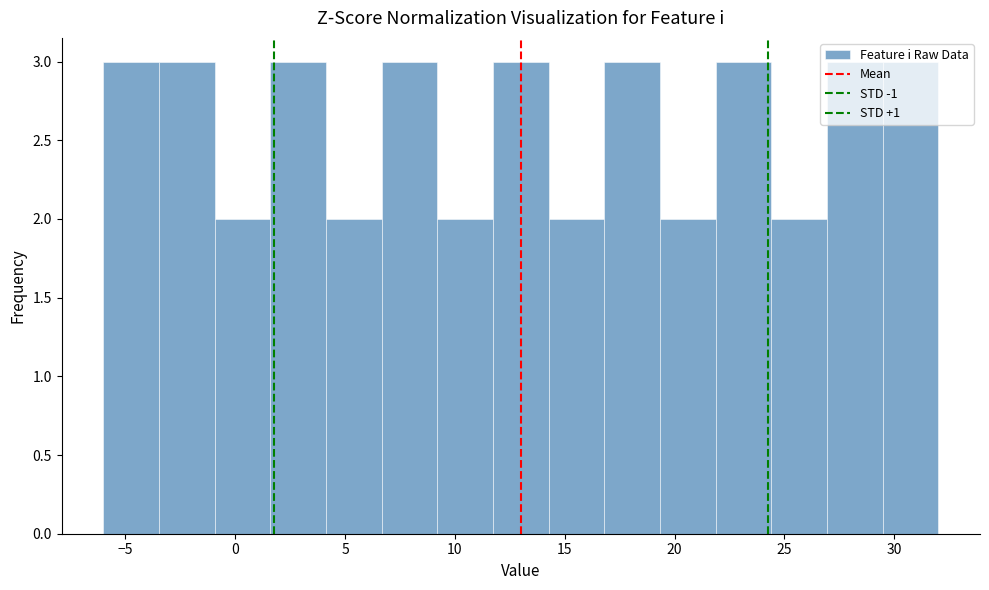

Reading left to right, transcribe this chart: for each bar, give the range it covers on the x-axis and its height. Neither the bar edges nor the heights are printed on the chart, so give them approximately, as read against the axes.

-6.0 to -3.5: 3
-3.5 to -1.0: 3
-1.0 to 1.5: 2
1.5 to 4.0: 3
4.0 to 6.5: 2
6.5 to 9.0: 3
9.0 to 11.5: 2
11.5 to 14.5: 3
14.5 to 17.0: 2
17.0 to 19.5: 3
19.5 to 22.0: 2
22.0 to 24.5: 3
24.5 to 27.0: 2
27.0 to 29.5: 3
29.5 to 32.0: 3